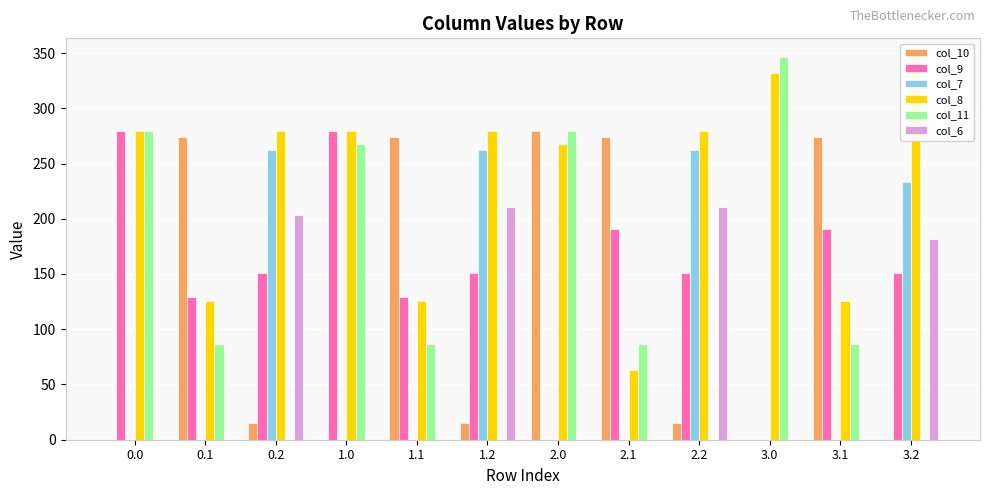

What is the difference between the maximum and minimum values in the col_10 series?

279.0